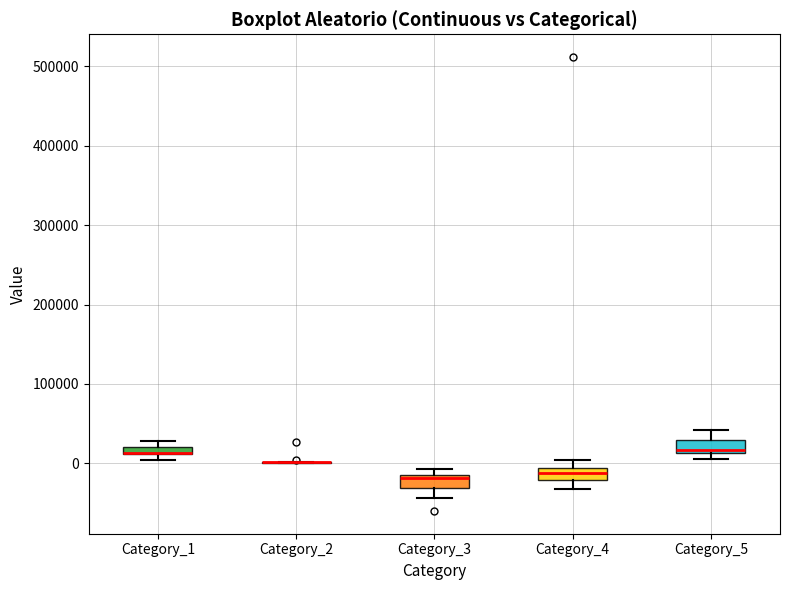

Where does the upper whisker of the box for Category_5 end on the y-axis? The values are not printed on the chart, so give them approximately, as read against the axis.

40000